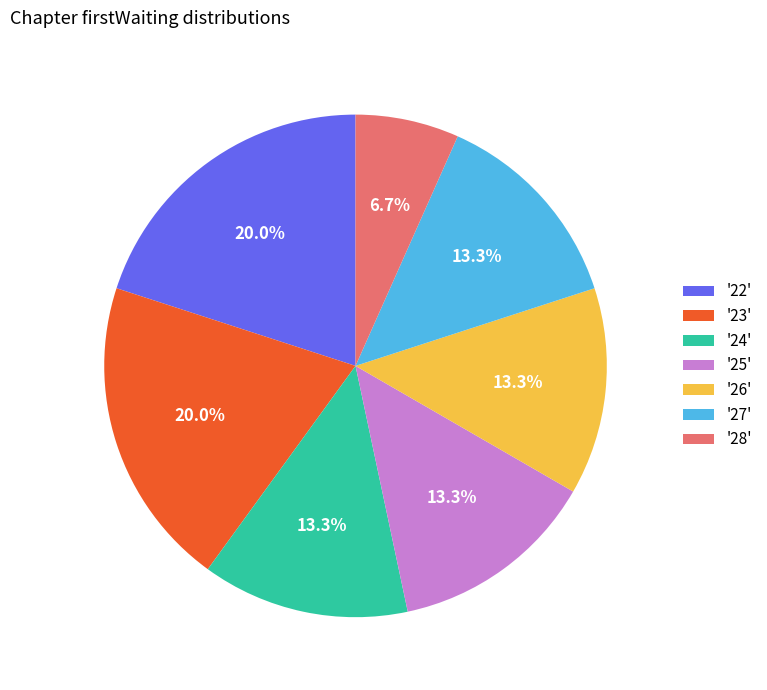

Is there any slice that represents more than half of the pie?

No